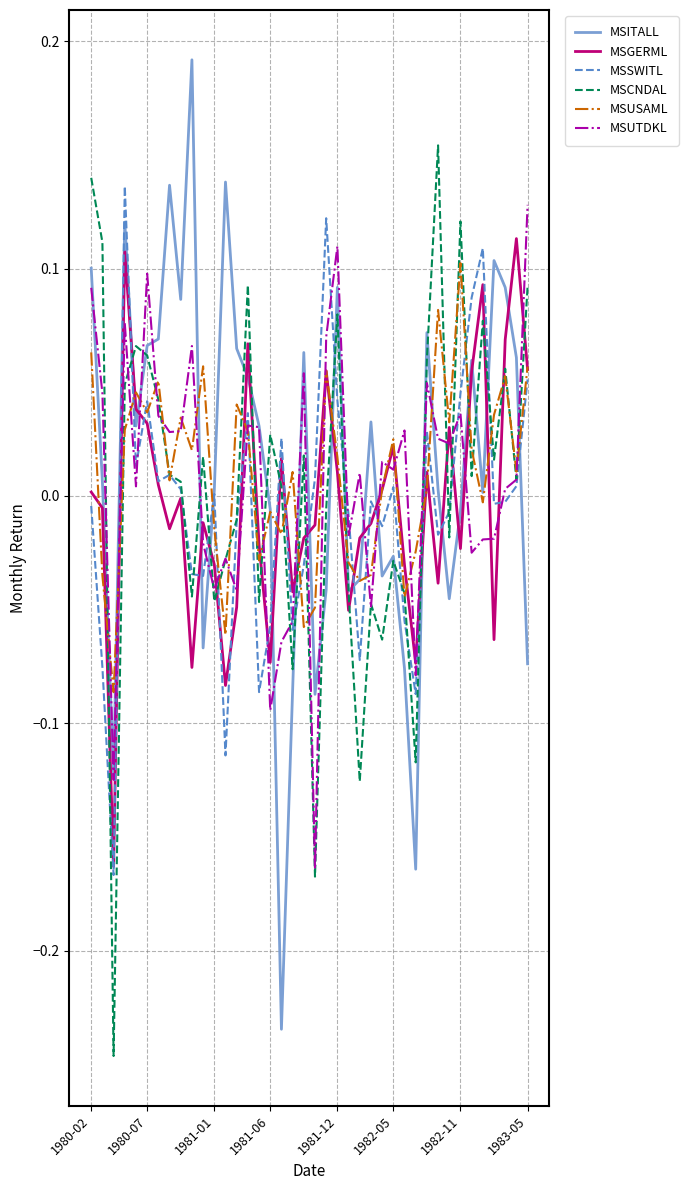

How many lines are shown in the chart?

6